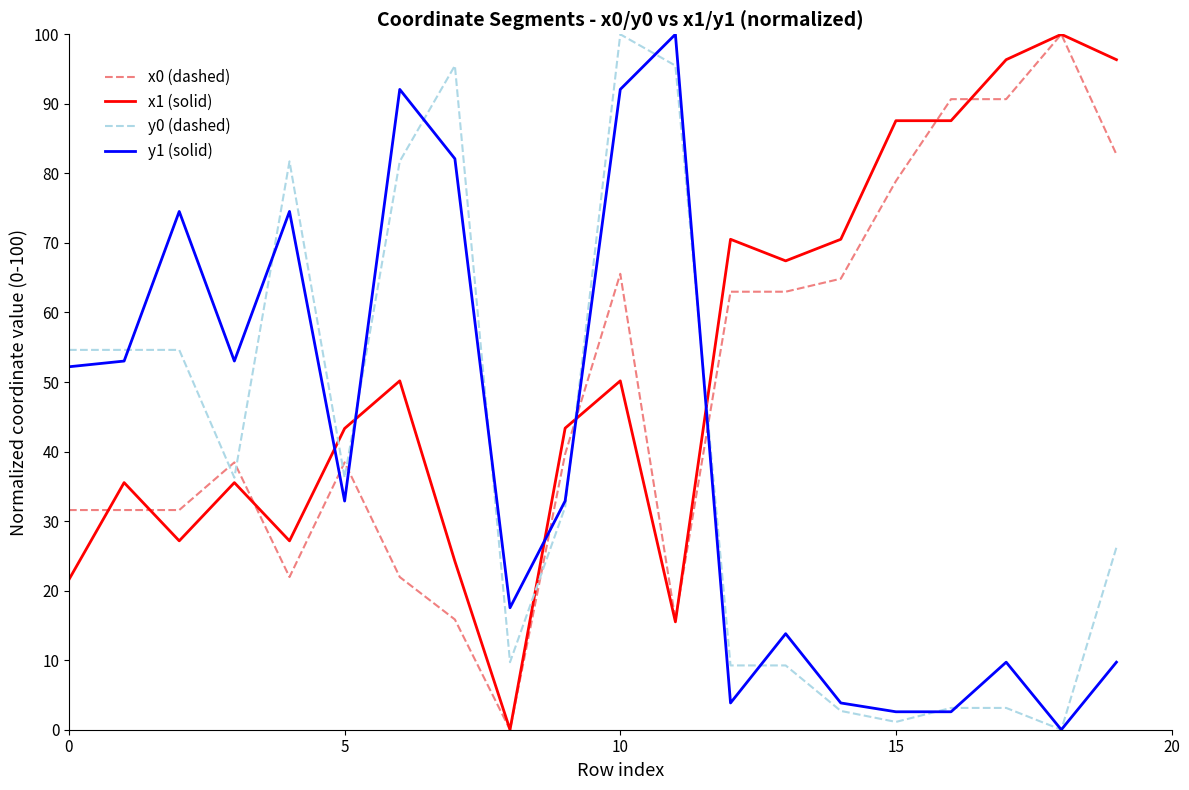

Which series ends up on top after the final intersection of y1 (solid) and x1 (solid)?

x1 (solid)